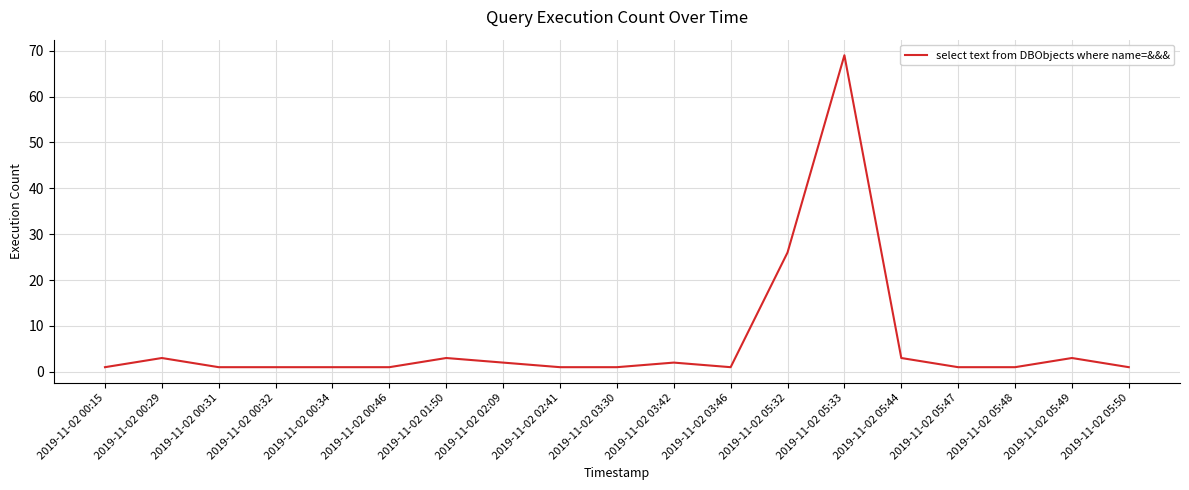

The chart shows a value of 1 at 2019-11-02 00:31. True or false?

True